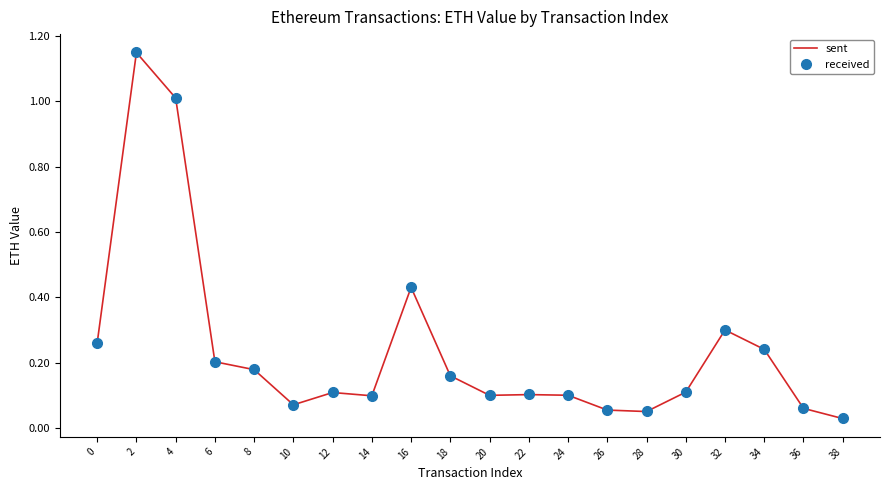

Is the value of sent at 12 greater than the value of received at 26?

Yes